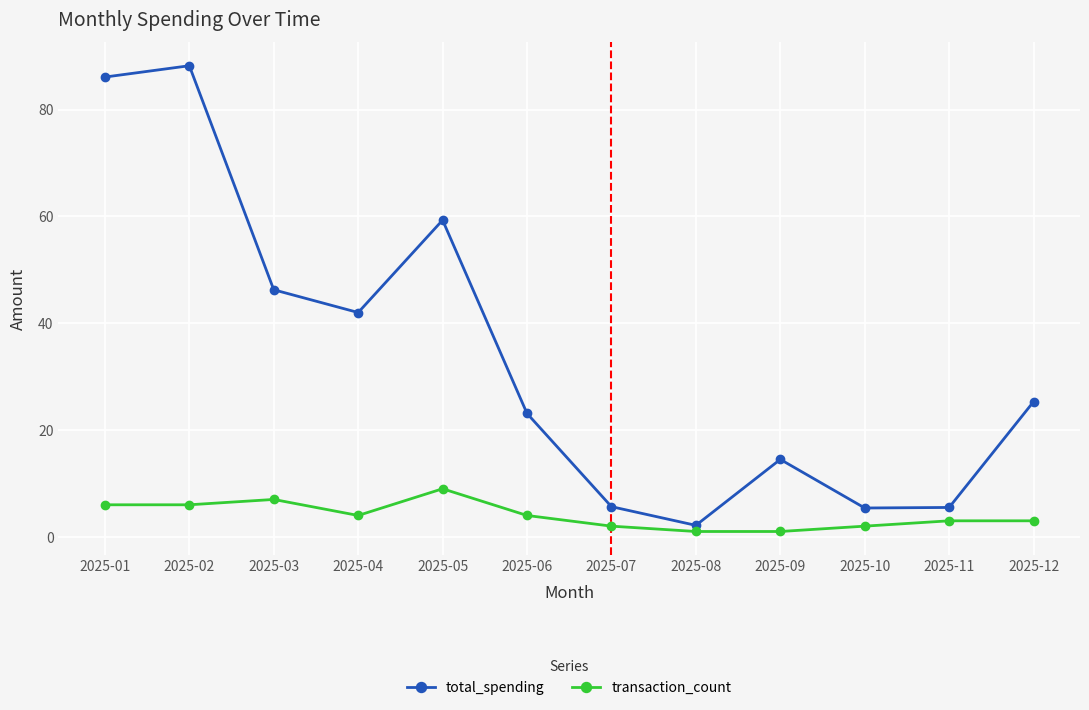

True or false: total_spending and transaction_count intersect in this chart.

False